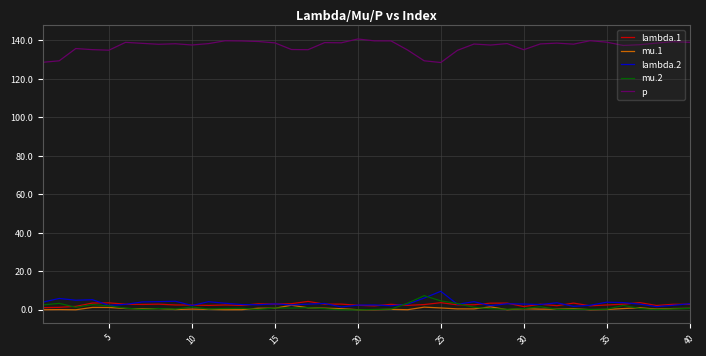

What is the highest value of the lambda.1 series?

4.4